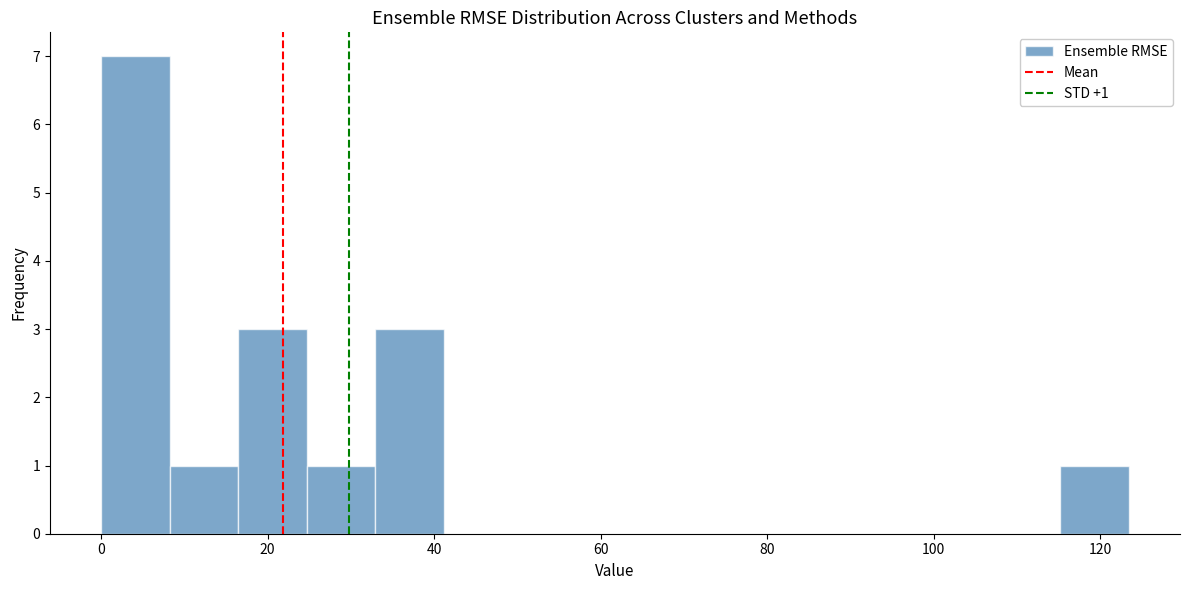

Over which range of the x-axis is the bar tallest?

0 to 8